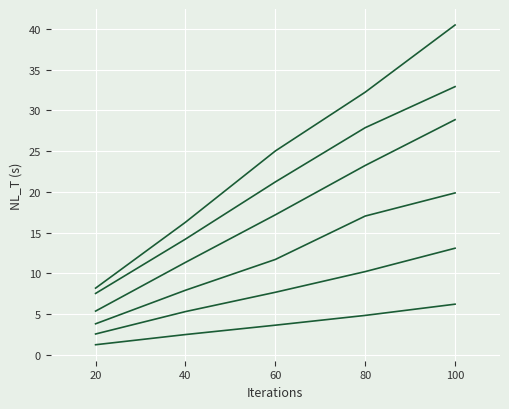

Reading left to right, extract all data points from this chart.

TN=25: 1.2	2.5	3.6	4.8	6.2
TN=50: 2.5	5.3	7.7	10.2	13.1
TN=75: 3.8	7.9	11.7	17.0	19.9
TN=100: 5.3	11.3	17.2	23.2	28.9
TN=125: 7.5	14.2	21.2	27.9	32.9
TN=150: 8.2	16.3	25.0	32.2	40.5